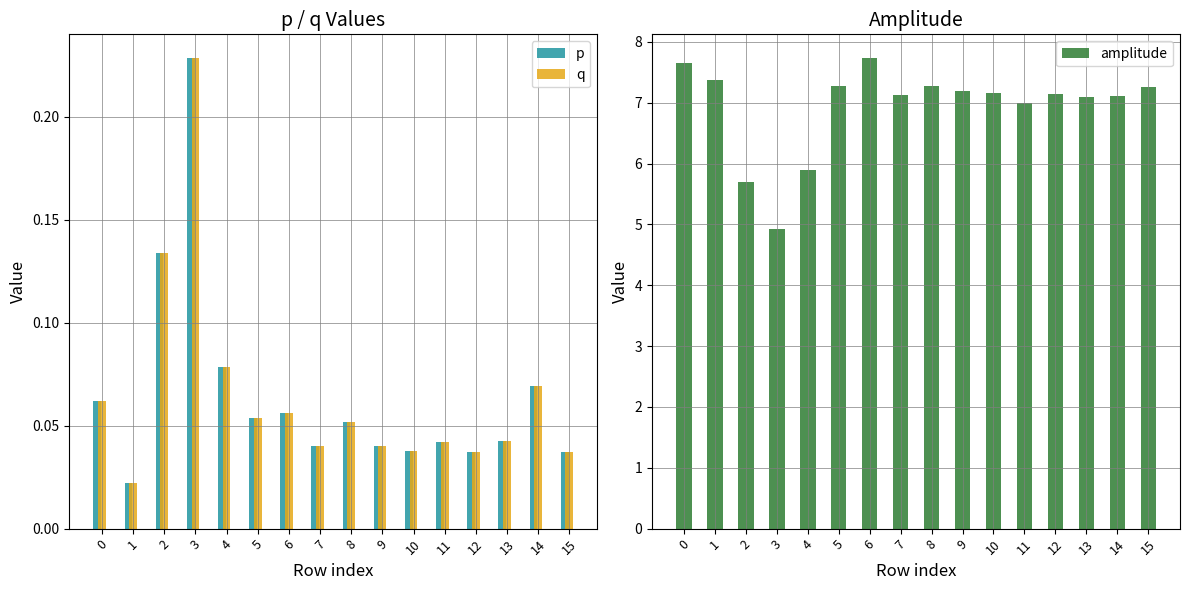

What is the sum of the q values at 0 and 12?

0.1